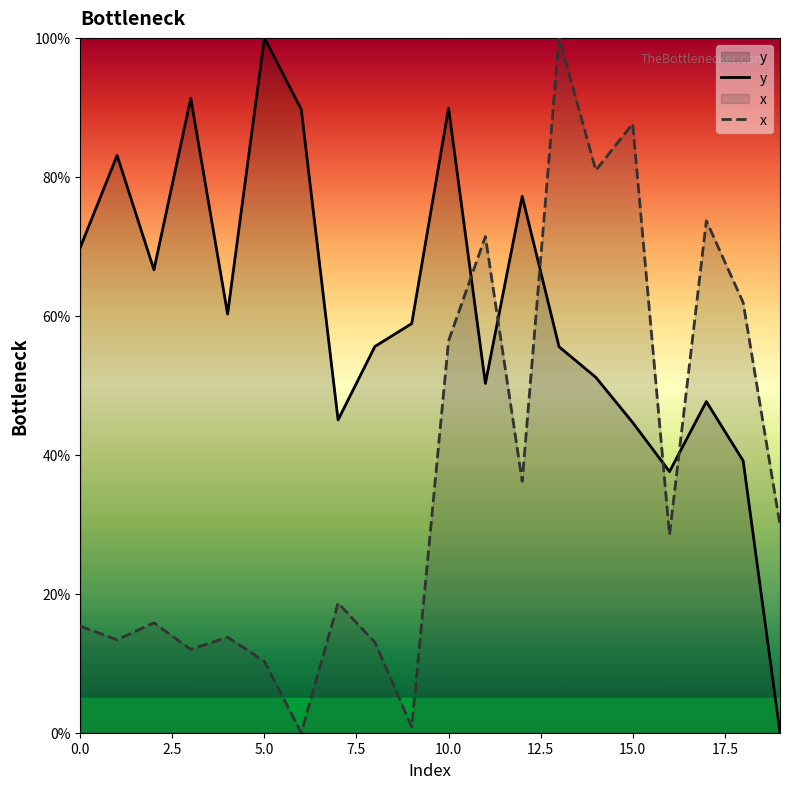

Which series changed the most between 0.0 and 9?

x